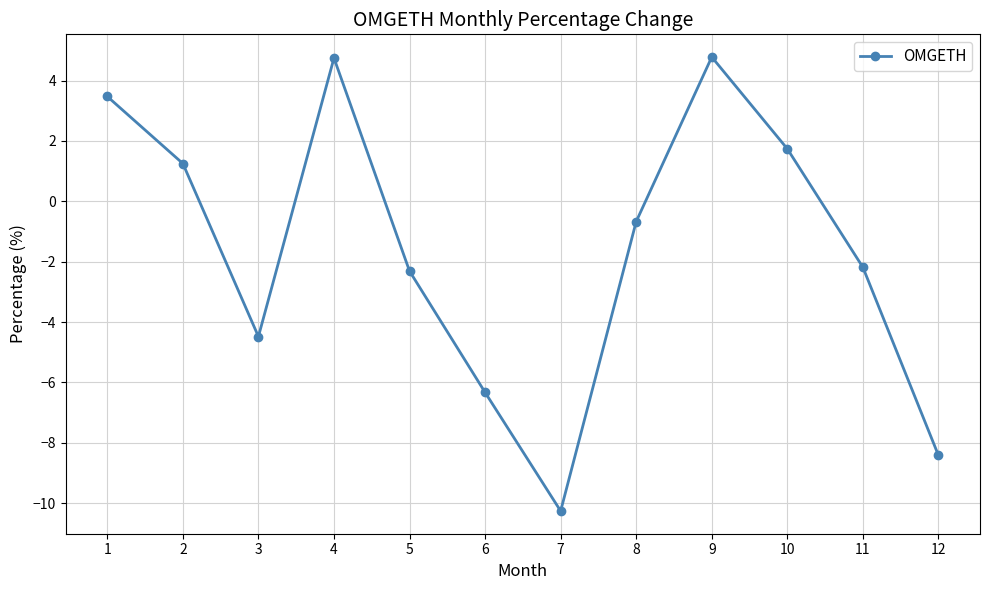

What is the greatest value displayed?

4.8